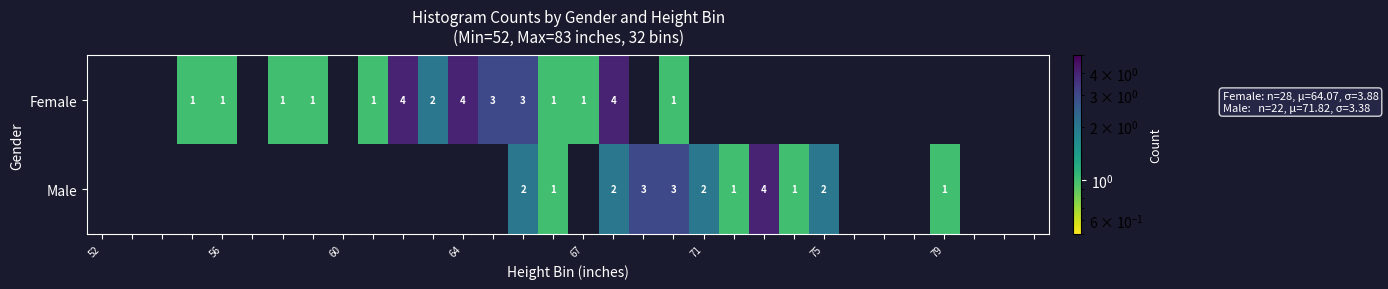

True or false: Male has a value of 2 at 75.

True